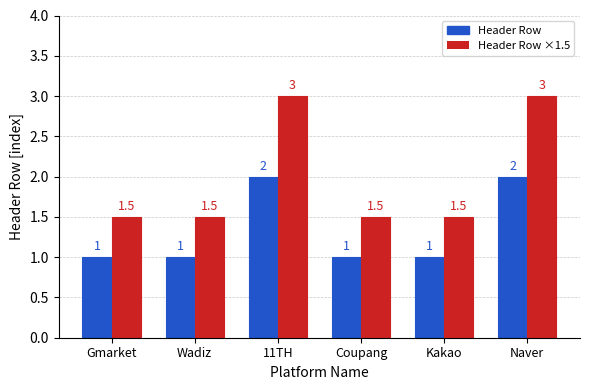

What is the label of the 3rd bar from the left?

11TH